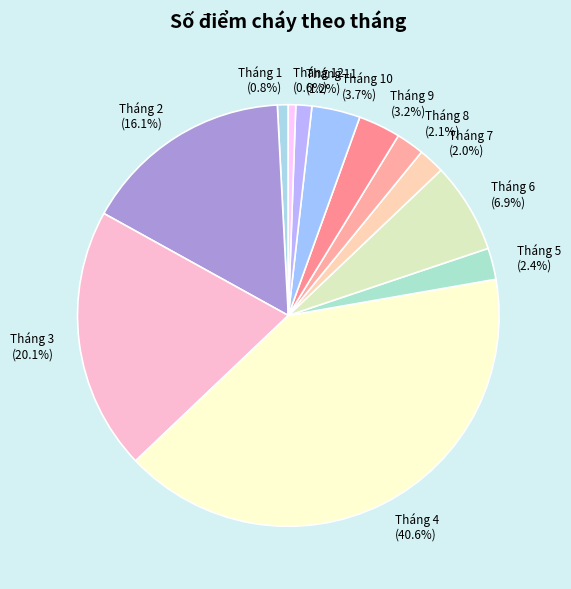

Count the number of slices in the pie.

12